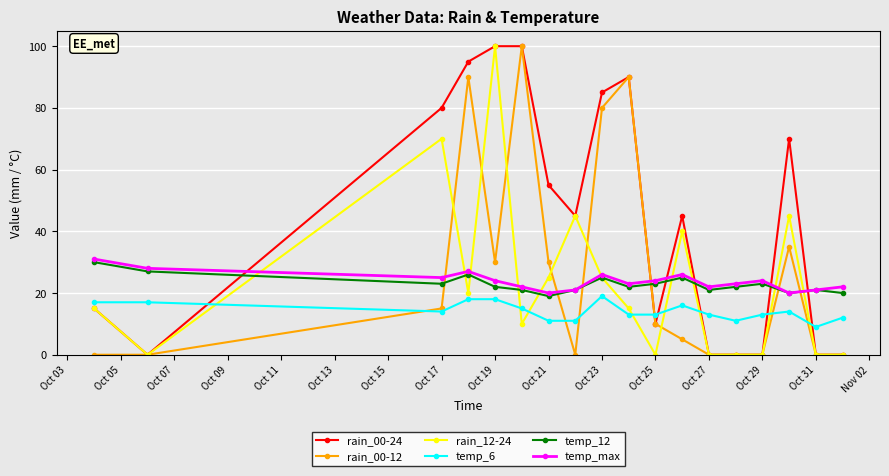

True or false: rain_00-12 has more than 0 points higher than both neighbors.

True